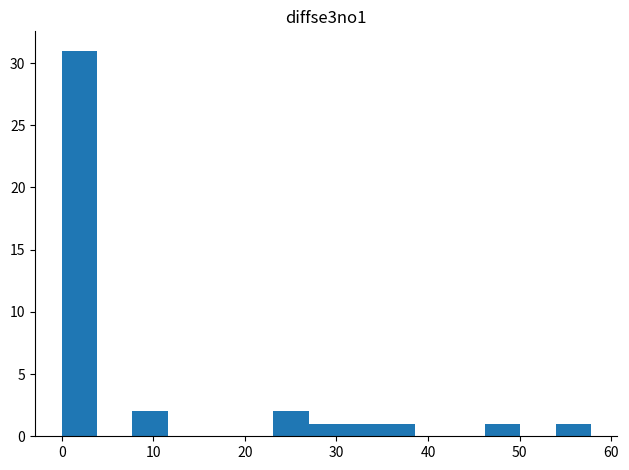

Read against the x-axis, roughly where is the centre of the tallest bar?

2